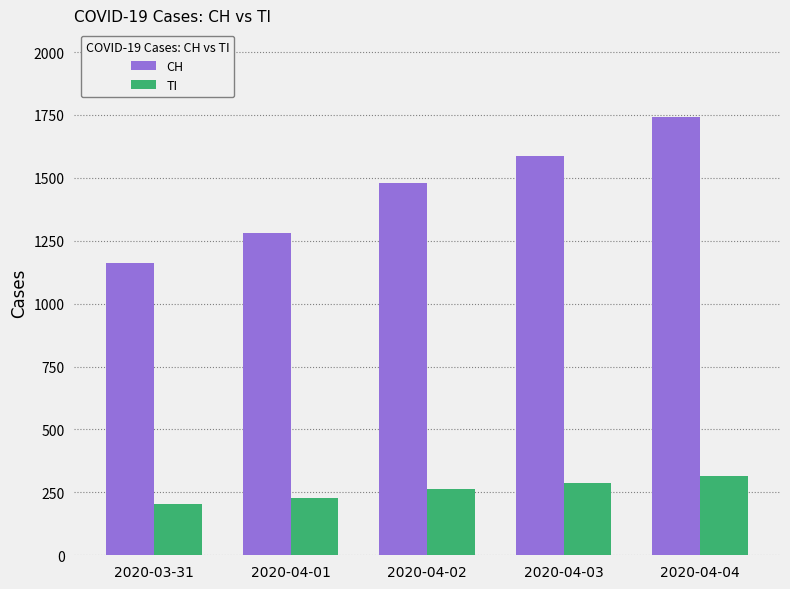

What are all the series names shown in the legend?

CH, TI